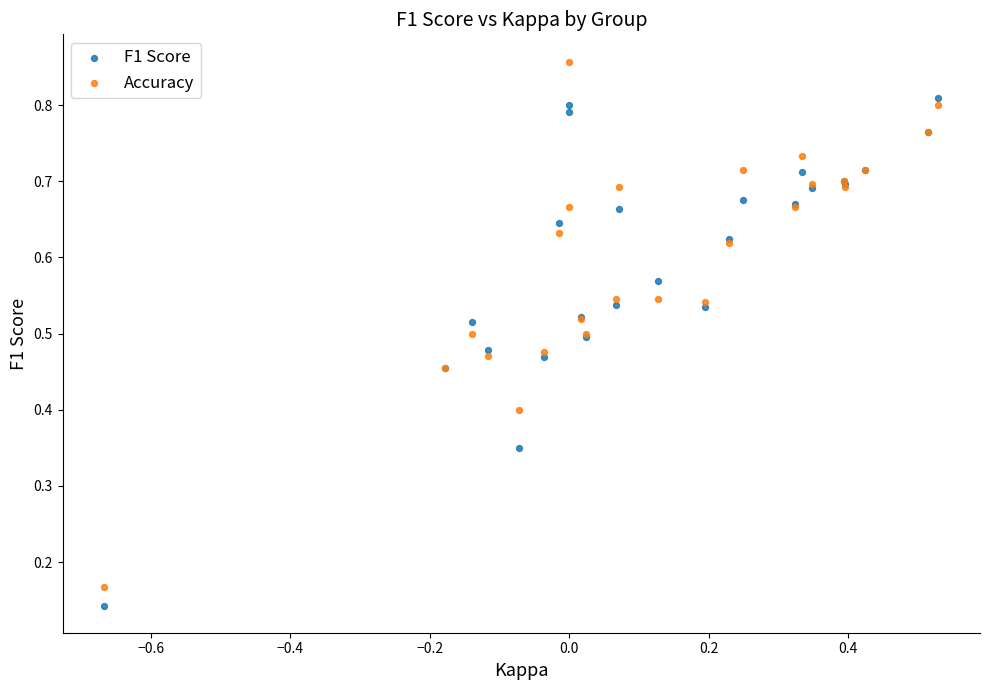

Which series contains the highest Y value?

Accuracy